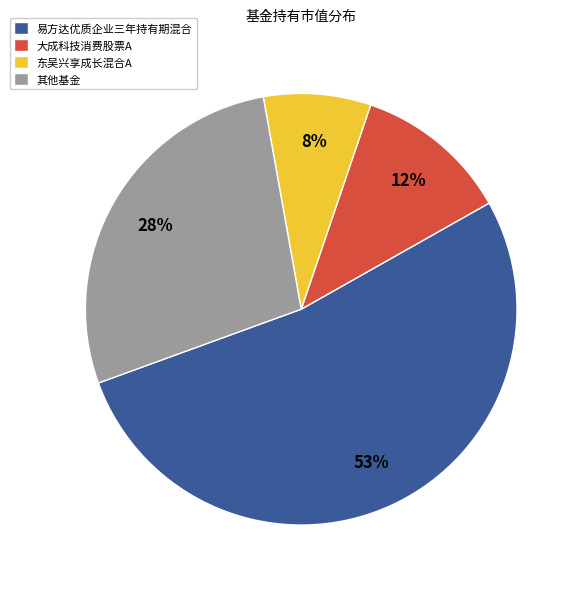

Is it true that 东吴兴享成长混合A is 1% of the pie?

False